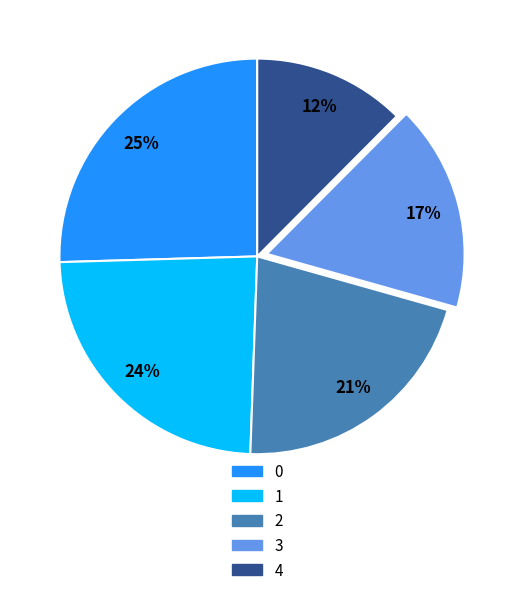

Is the sum of 3 and 4 greater than half?

No